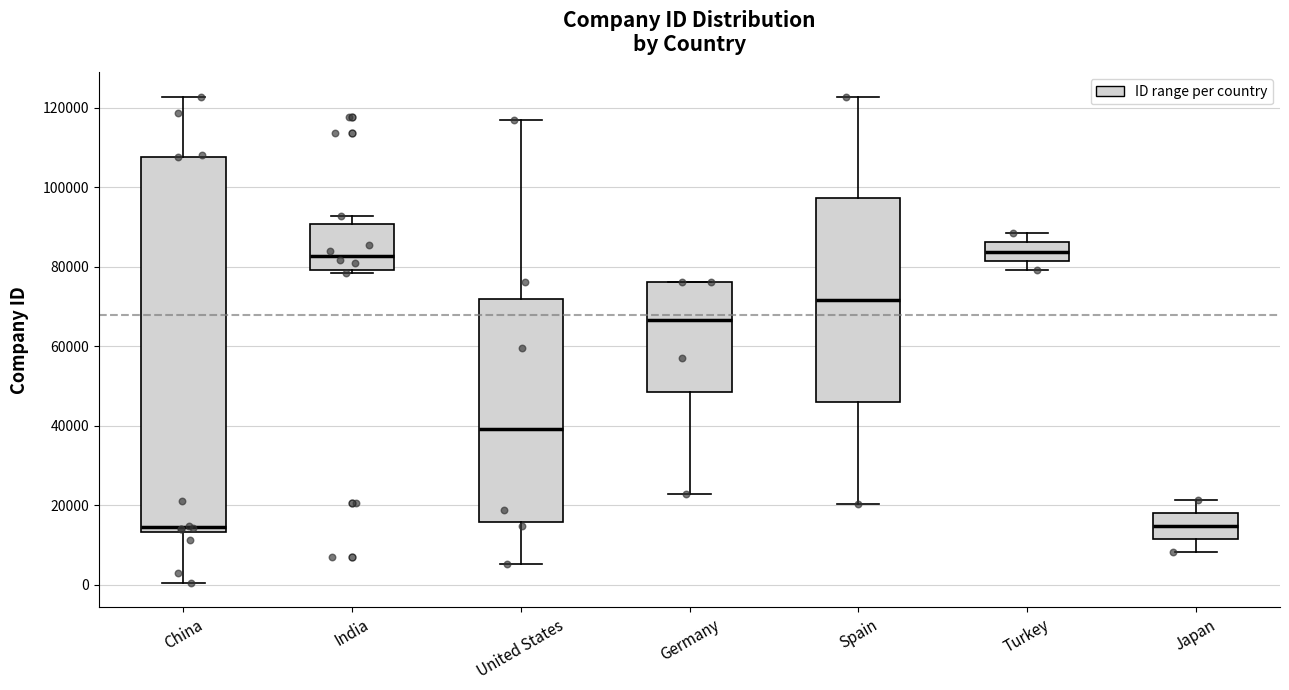

Reading left to right, transcribe this box plot: for each box, give where its median line is, the range the box spans, and where its two whiskers end, as read against the y-axis. The values are not printed on the chart, so give them approximately, as read against the axis.

China: median 14000 (just above the box's lower edge), box 14000 to 108000, whiskers 0 to 122000
India: median 82000, box 80000 to 90000, whiskers 78000 to 92000
United States: median 40000, box 16000 to 72000, whiskers 6000 to 116000
Germany: median 66000, box 48000 to 76000, whiskers 22000 to 76000
Spain: median 72000, box 46000 to 98000, whiskers 20000 to 122000
Turkey: median 84000, box 82000 to 86000, whiskers 80000 to 88000
Japan: median 14000, box 12000 to 18000, whiskers 8000 to 22000